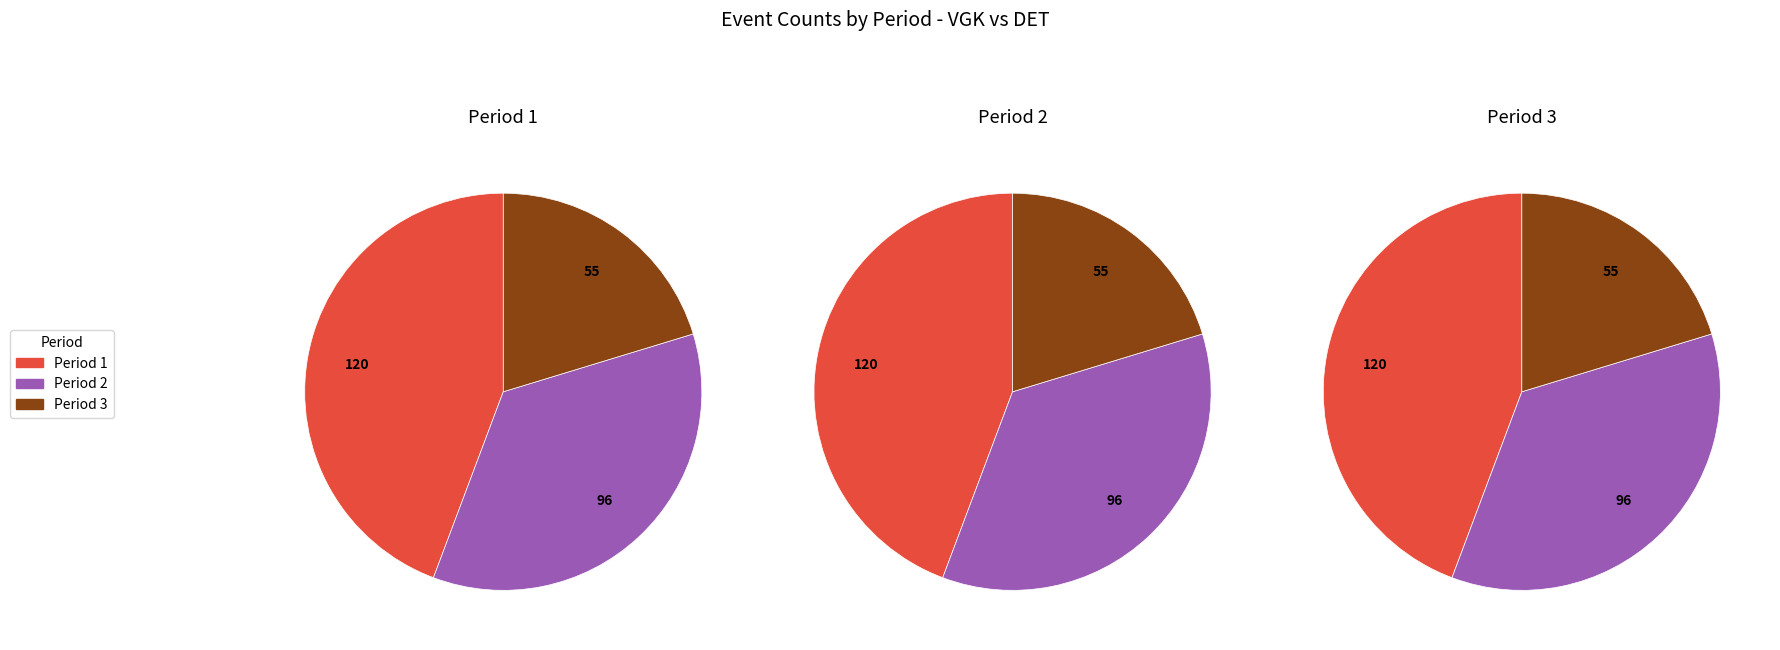

Which slice is the largest?

Period 1